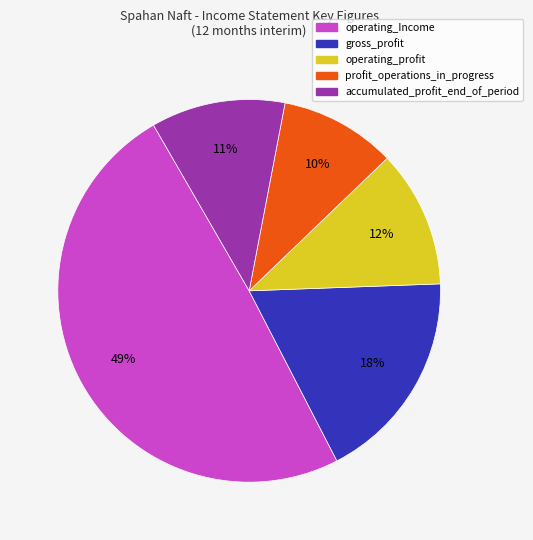

Between operating_profit and gross_profit, which is larger?

gross_profit